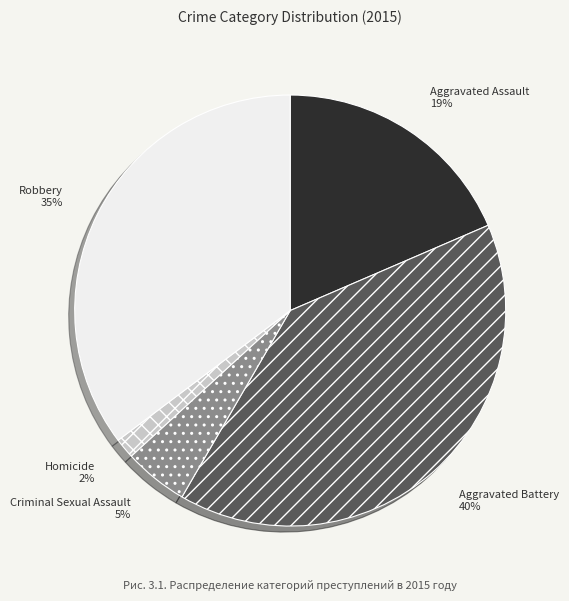

Count the number of slices in the pie.

5